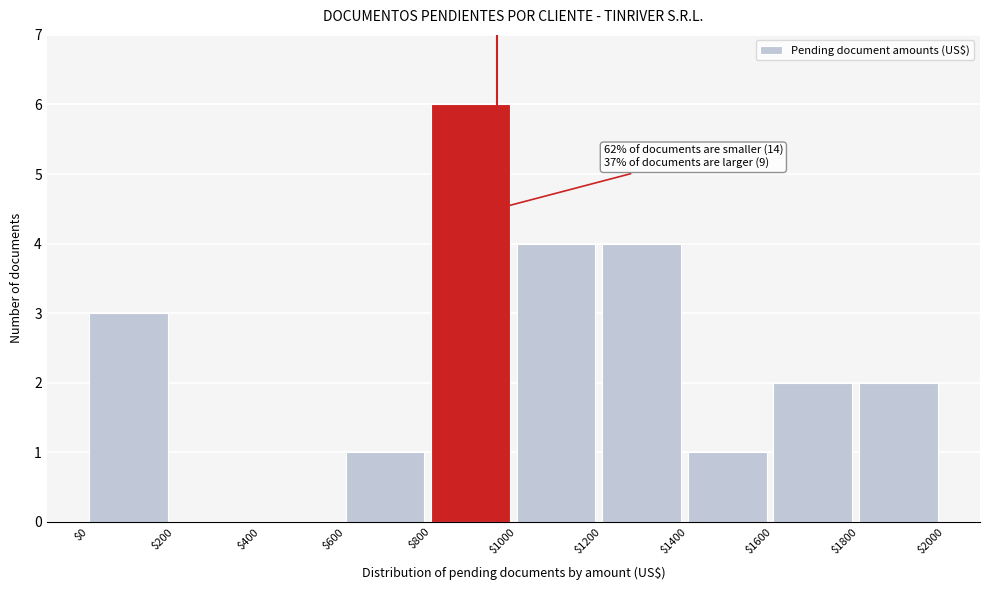

Which range on the x-axis has the tallest bar?

$800 to $1000